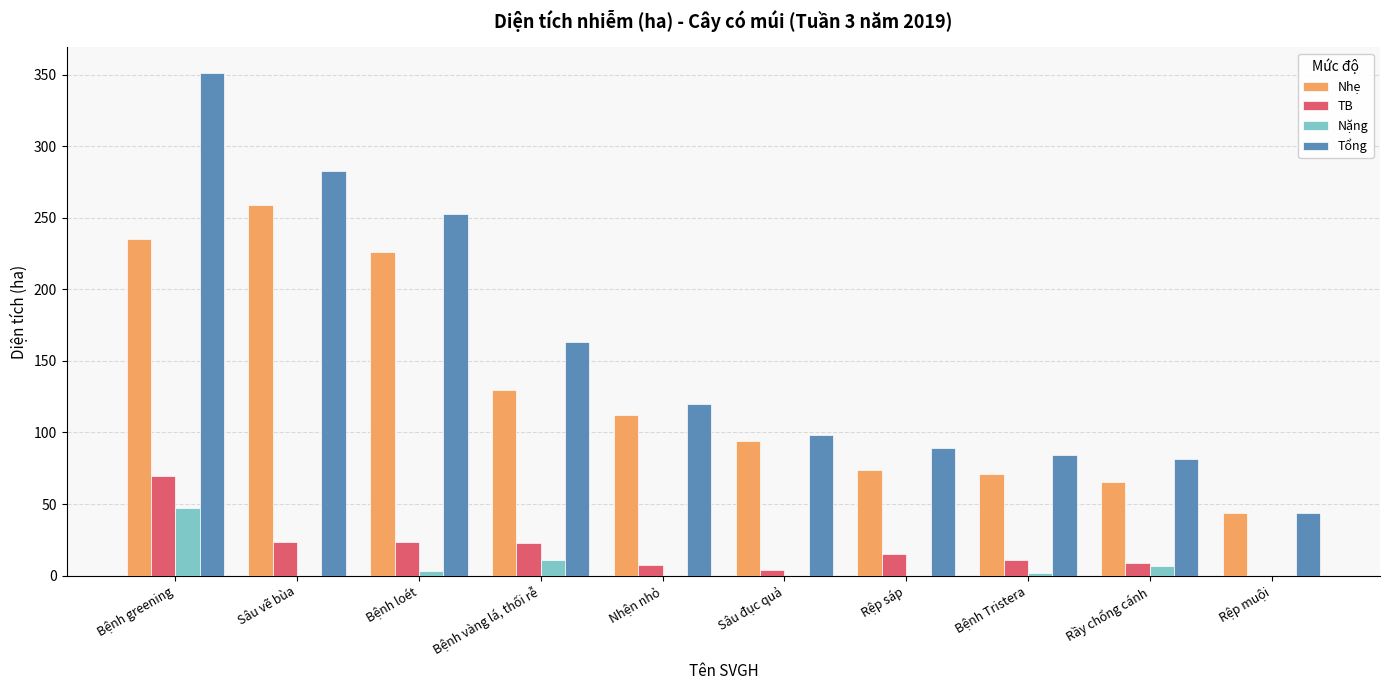

What is the highest value of the Nặng series?

47.0